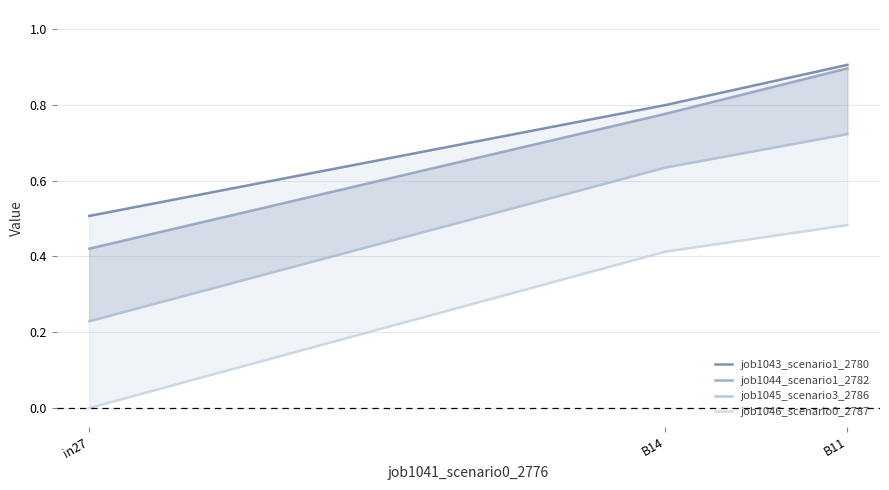

List the series in order of their peak value, highest first.

job1043_scenario1_2780, job1044_scenario1_2782, job1045_scenario3_2786, job1046_scenario0_2787